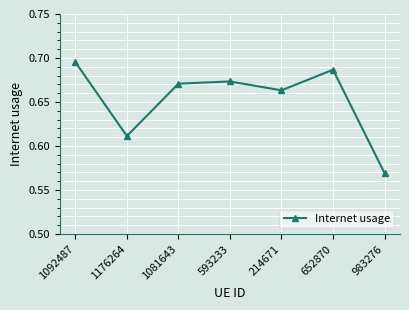

Which category has the highest value across all series?

1092487